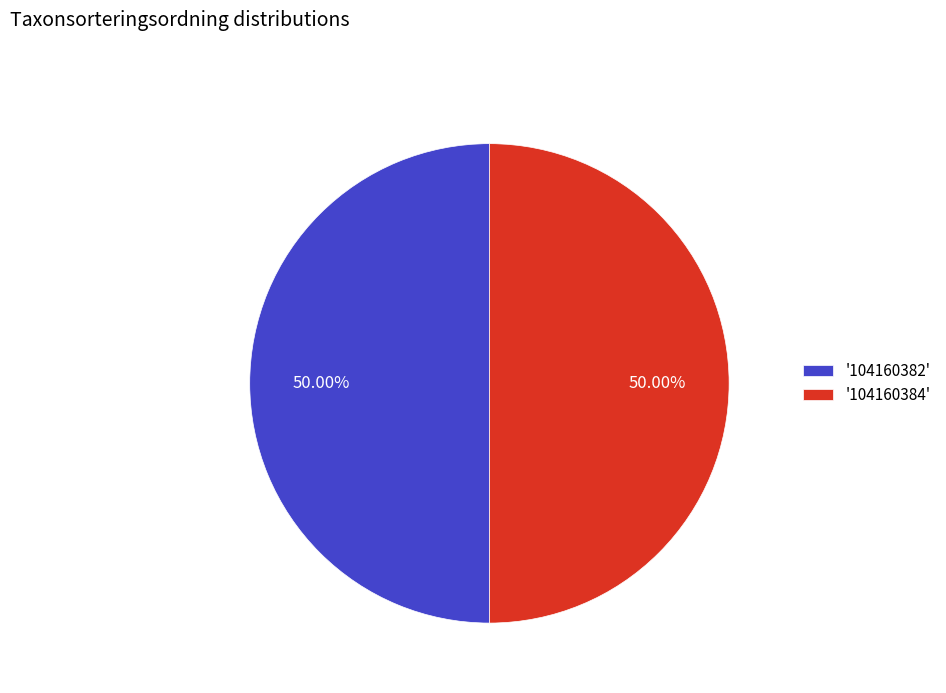

Do '104160384' and '104160382' together represent more than half of the pie?

Yes